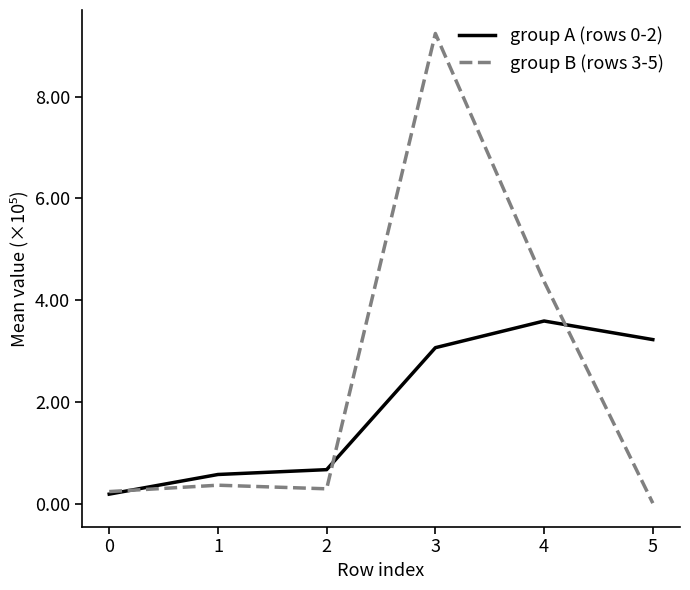

Which series has the largest total across all categories?

group B (rows 3-5)